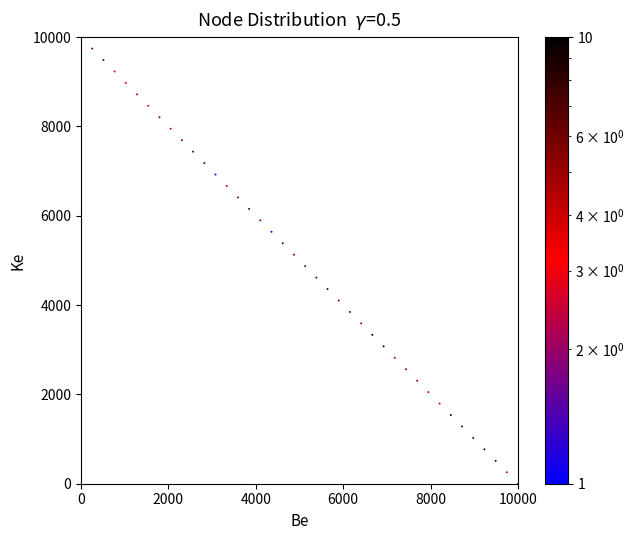

What is the range of Y values (max minus min)?

10000.0